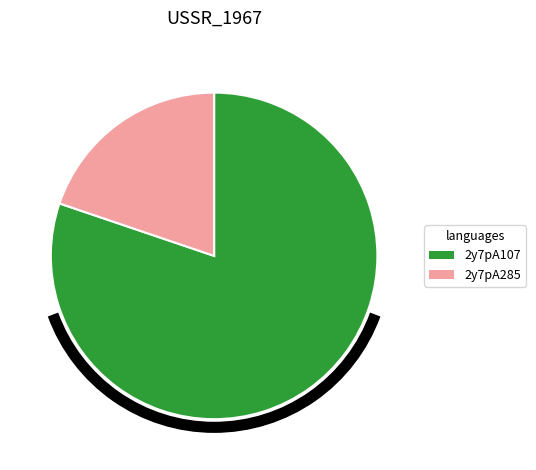

Which slice represents more than half of the pie?

2y7pA107